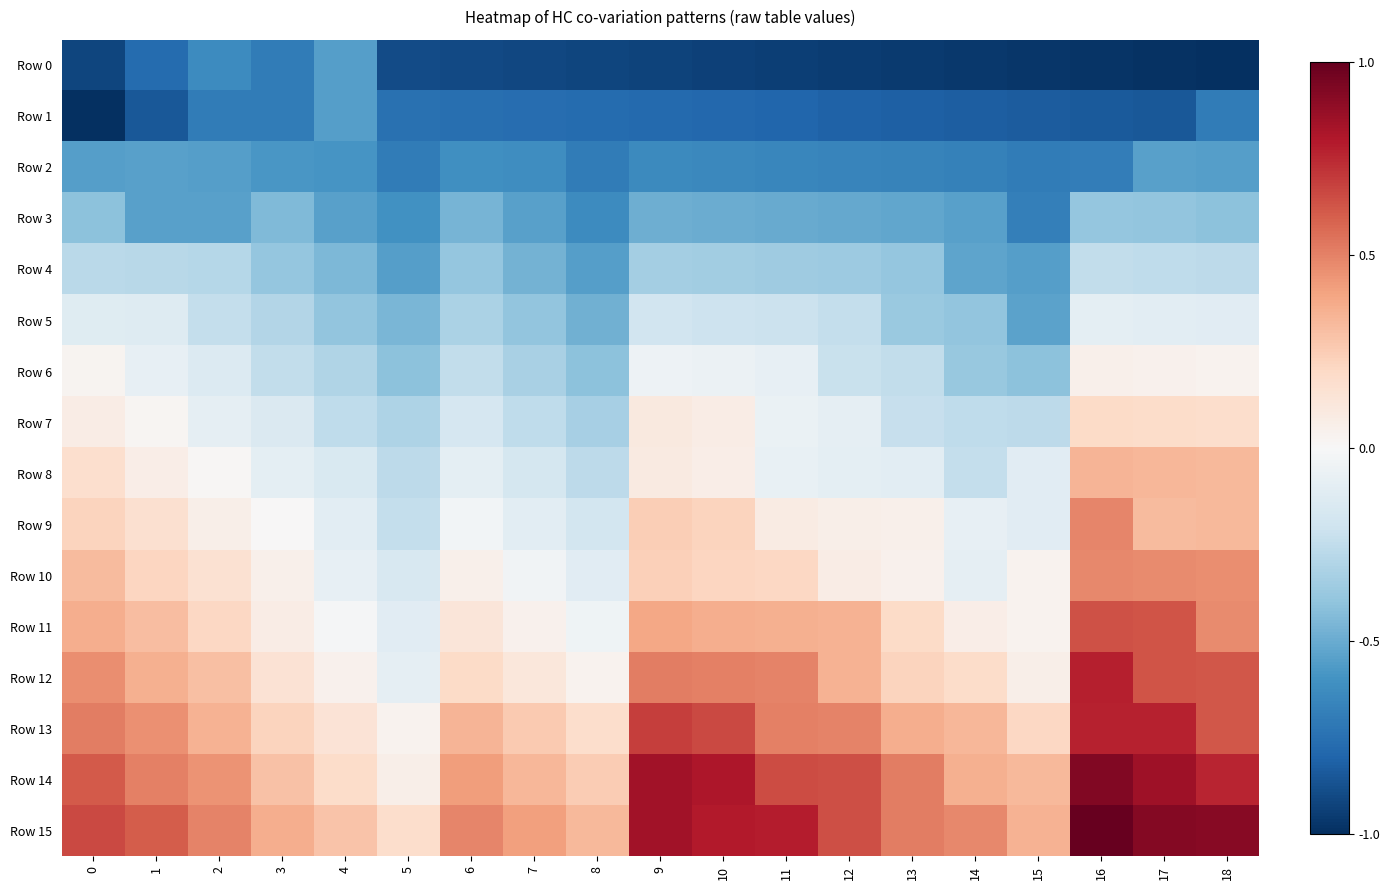

Which series has the widest spread of values?

Row 12